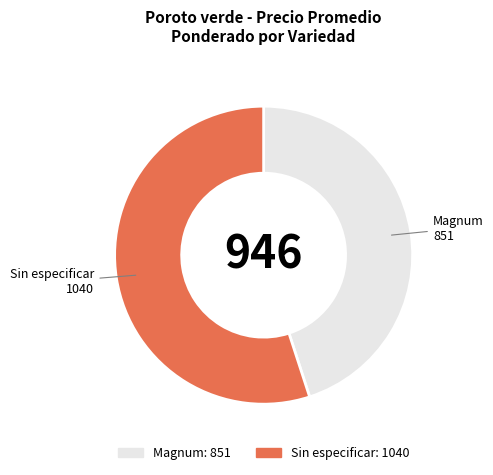

Rank the categories by value from highest to lowest.

Sin especificar, Magnum